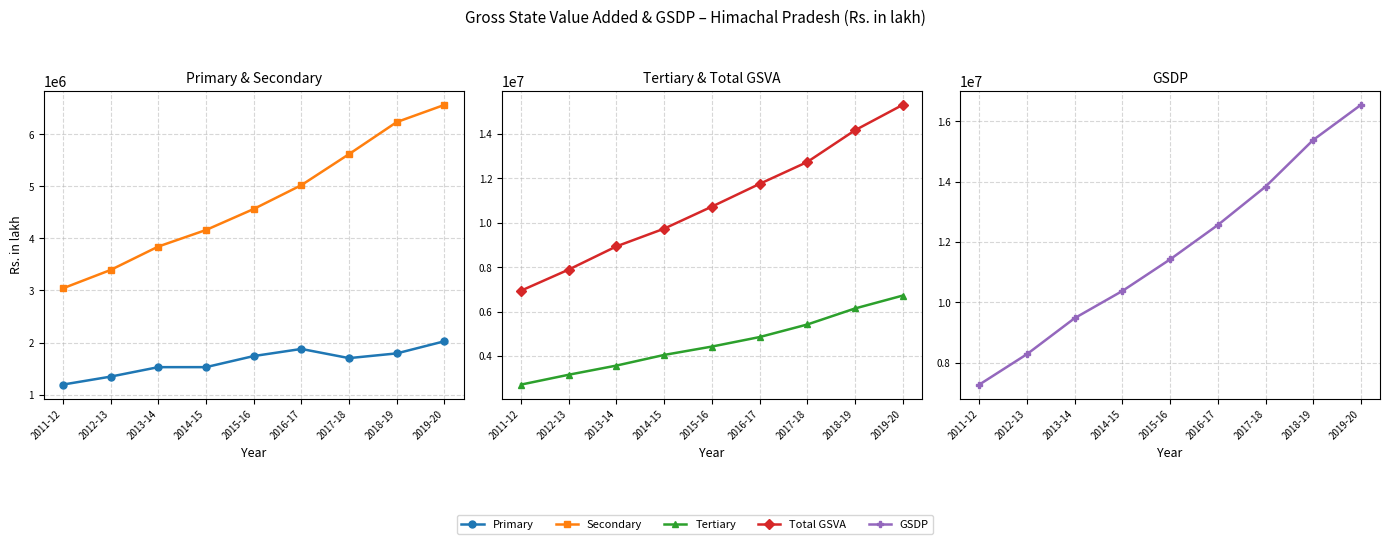

The Secondary series shows 1666703.8 at 2018-19. True or false?

False